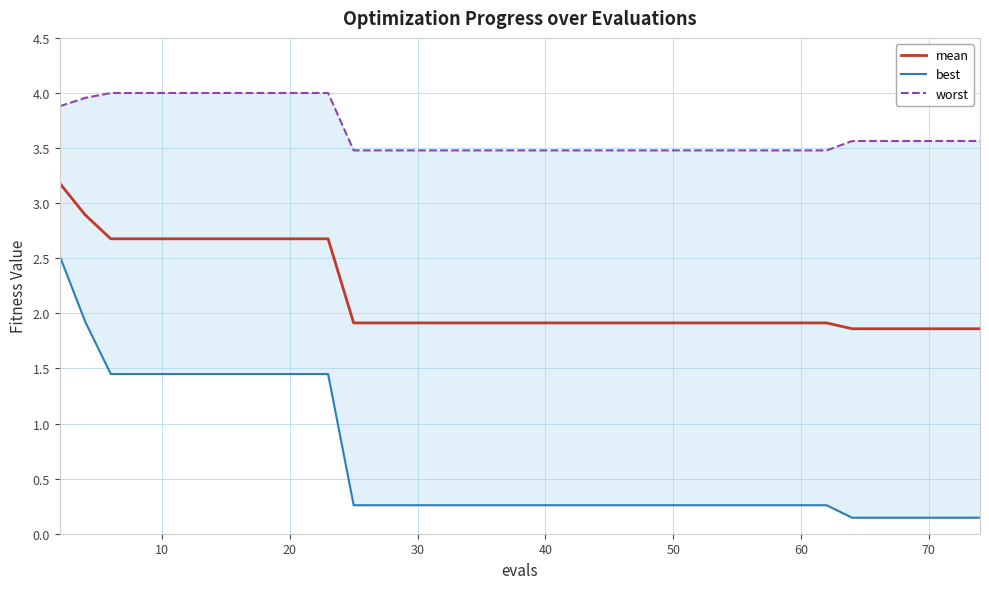

List the series in order of their peak value, lowest first.

best, mean, worst